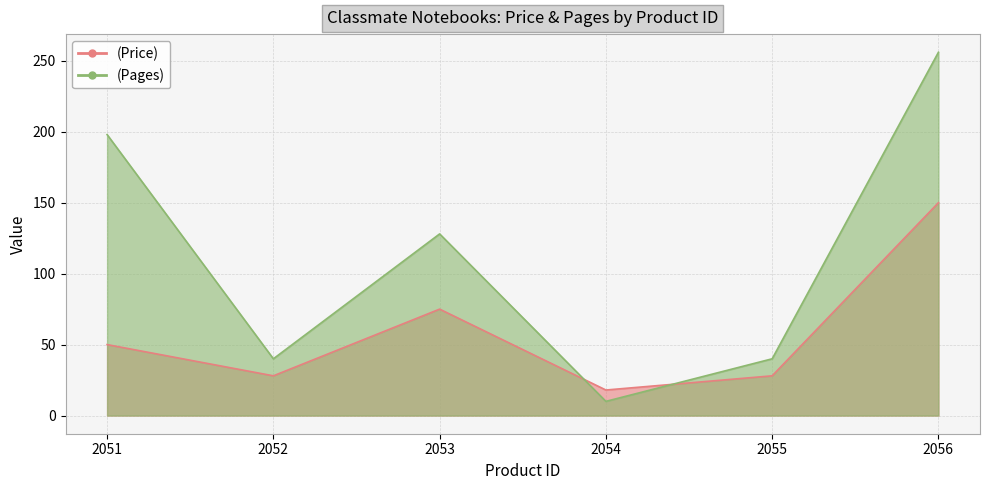

What is the difference between the (Pages) values at 2052 and 2051?

158